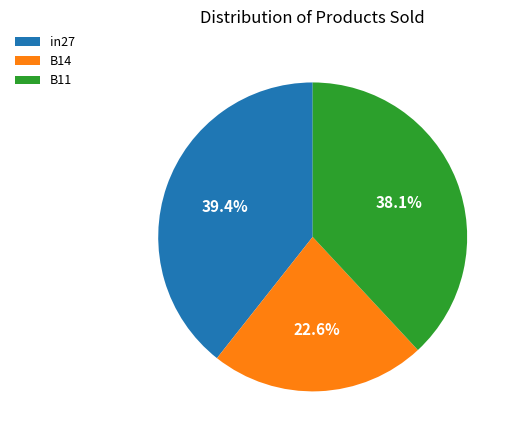

Do B14 and B11 together represent more than half of the pie?

Yes